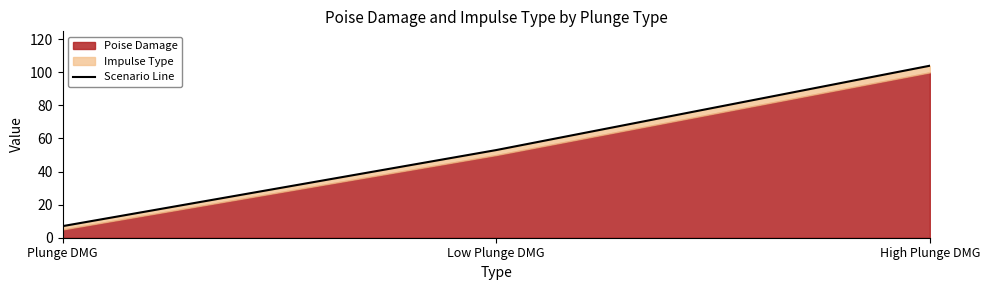

What is the average value?

55